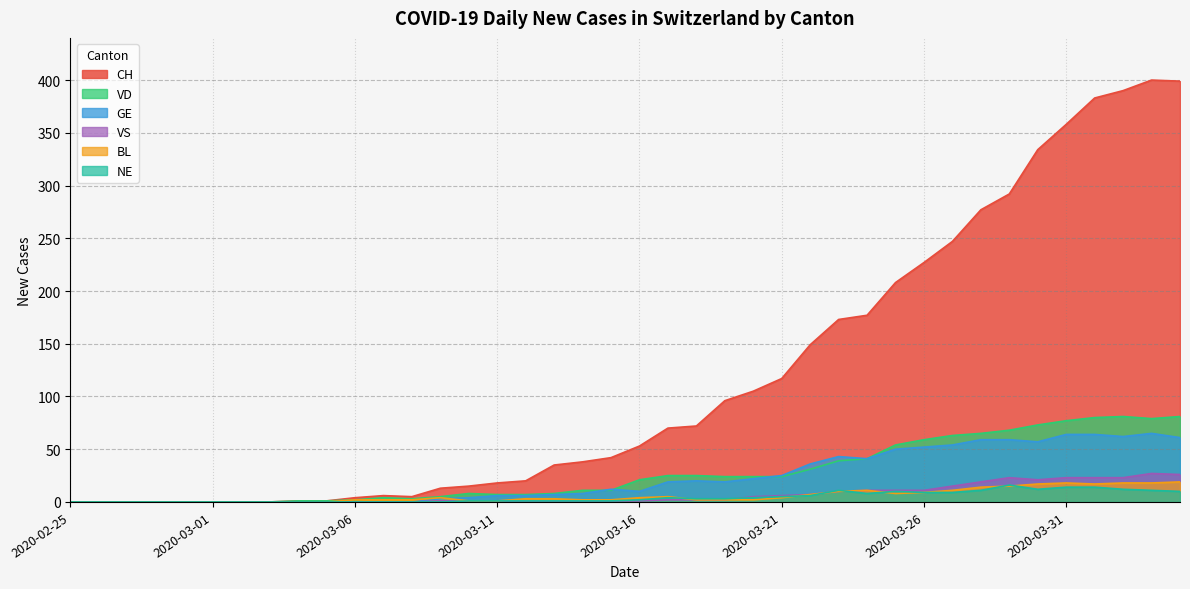

At how many categories does at least one series exceed 324?

6